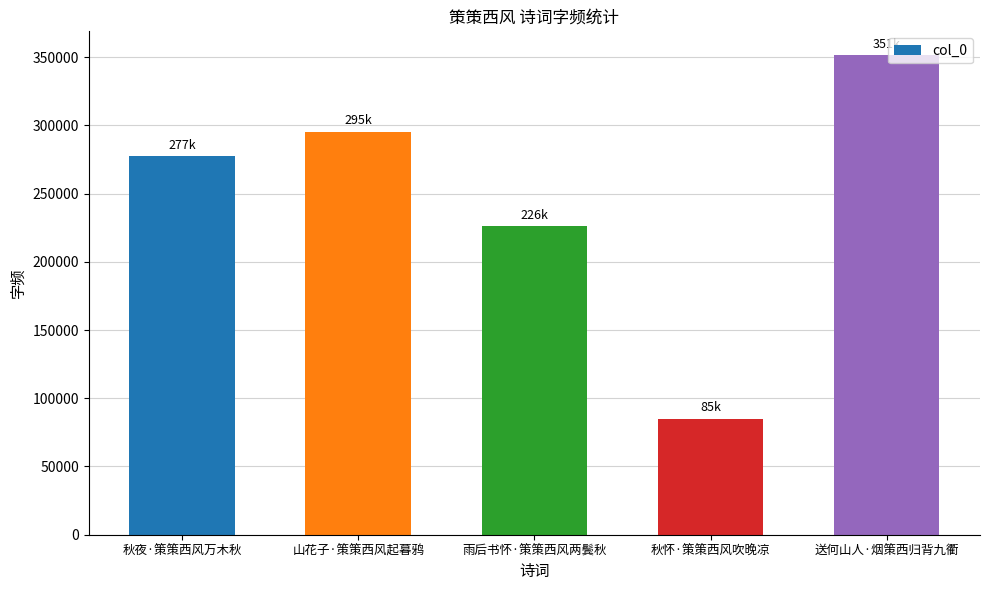

List the labels in order of value, smallest first.

秋怀·策策西风吹晚凉, 雨后书怀·策策西风两鬓秋, 秋夜·策策西风万木秋, 山花子·策策西风起暮鸦, 送何山人·烟策西归背九衢